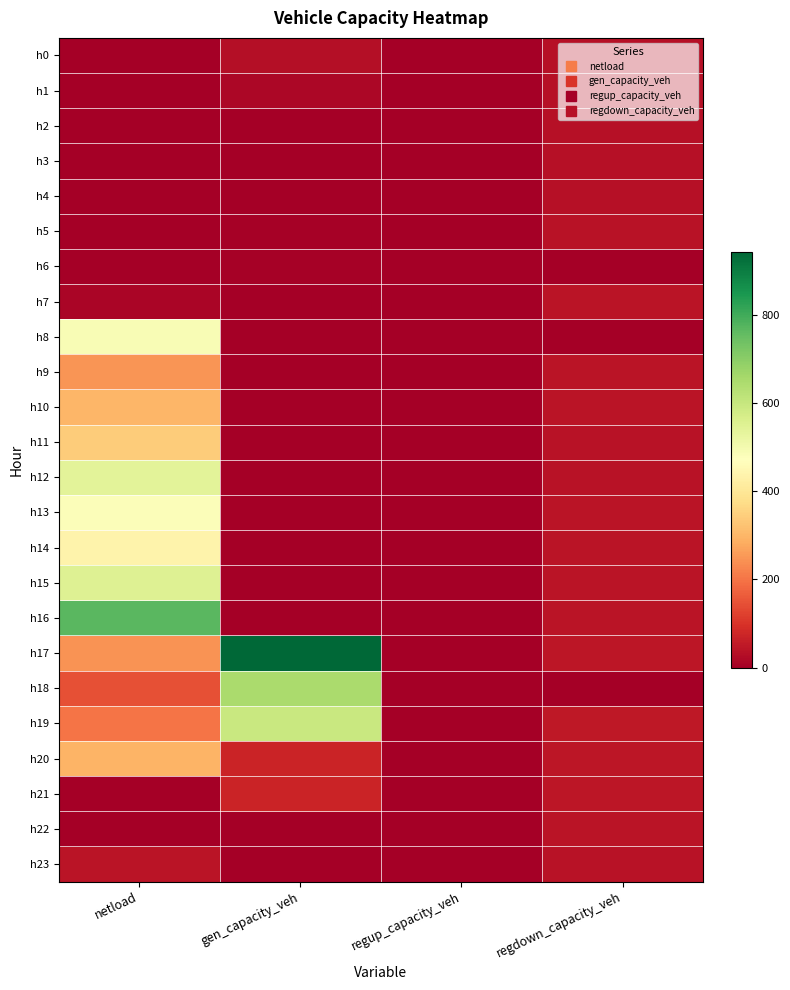

What is the difference between the highest and lowest values at regdown_capacity_veh?

49.0